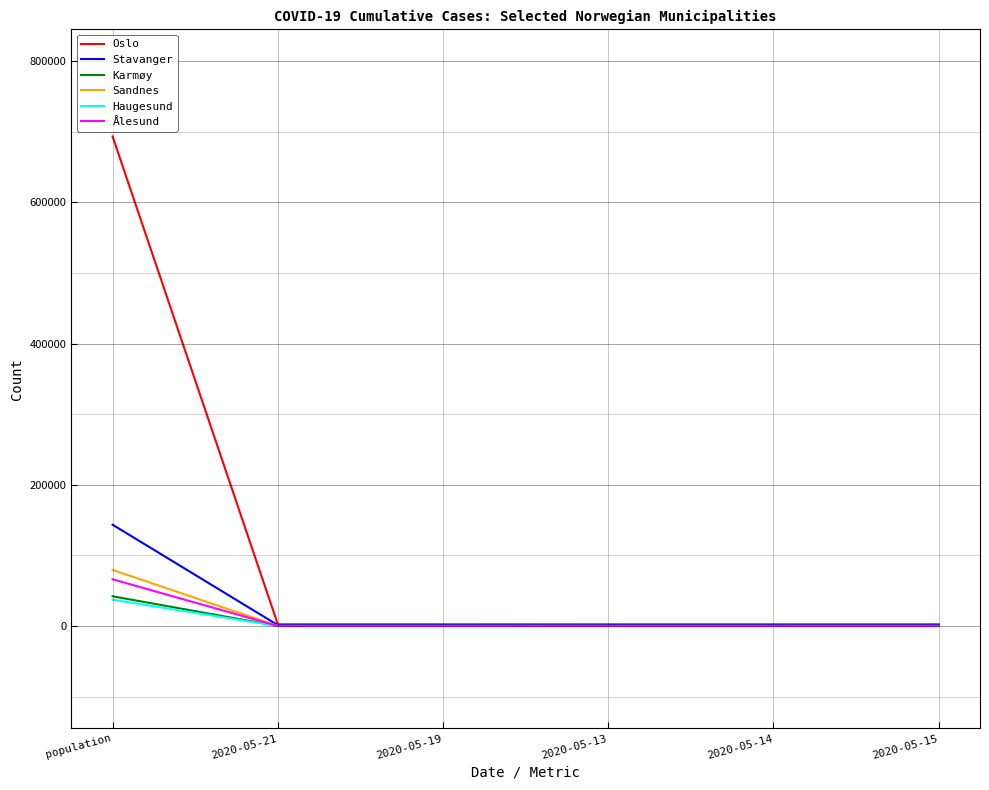

At which category is the sum across all series the highest?

population